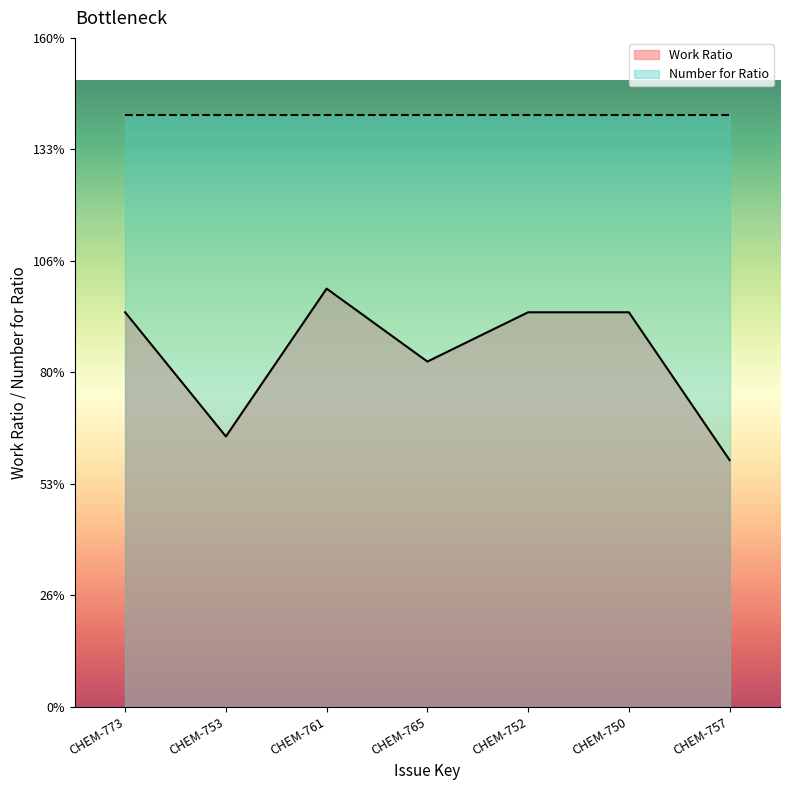

Does the chart display data point markers on the line(s)?

No